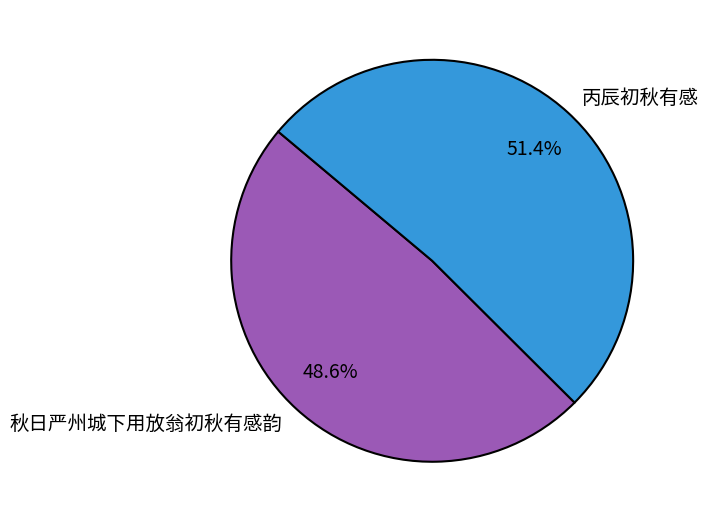

What percentage is the 丙辰初秋有感 slice, to the nearest percent?

51%